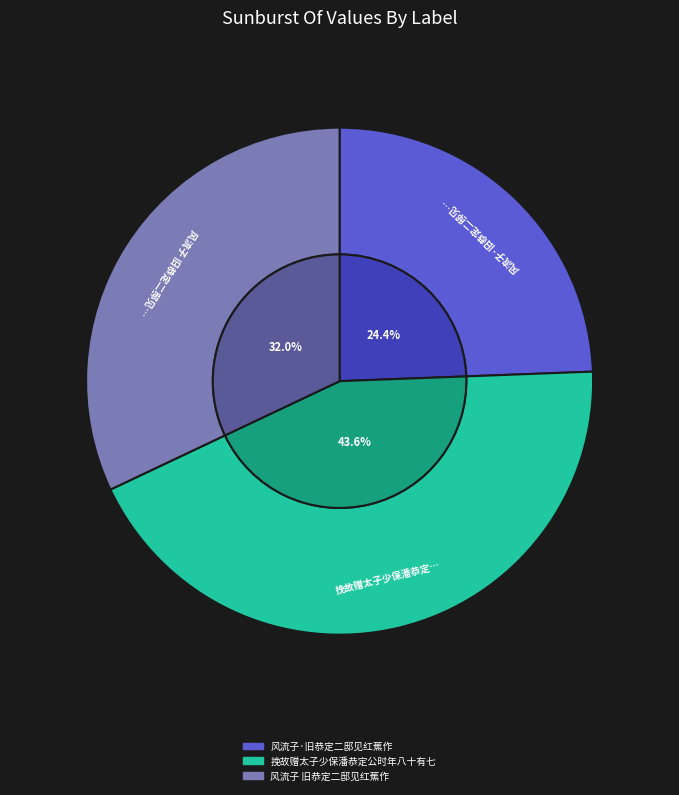

What is the change in value from 风流子·旧恭定二邸见红蕉作 to 挽故赠太子少保潘恭定公时年八十有七?

+250824